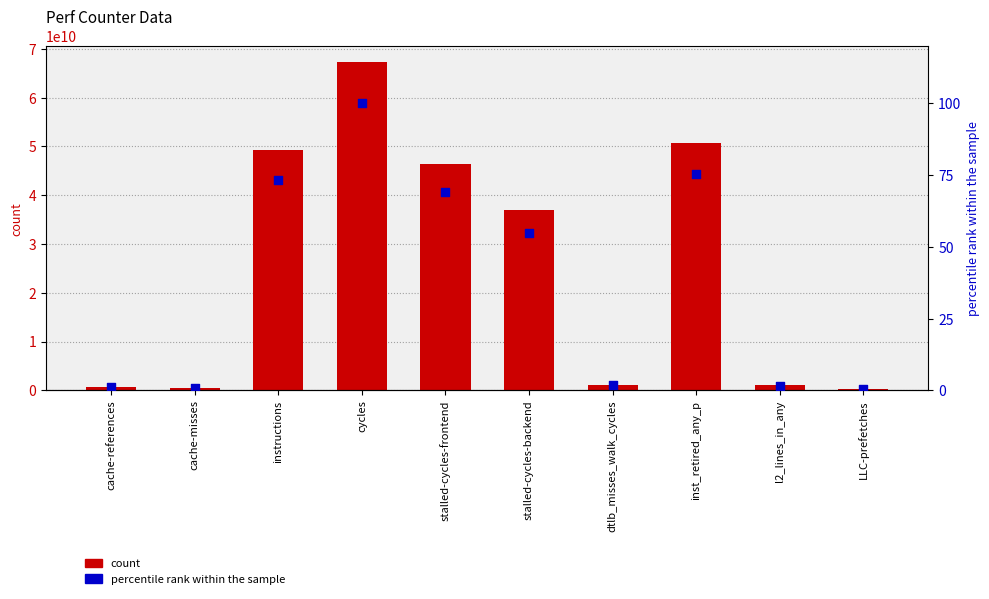

Is the value of percentile rank within the sample at cache-misses greater than the value of count at inst_retired_any_p?

No